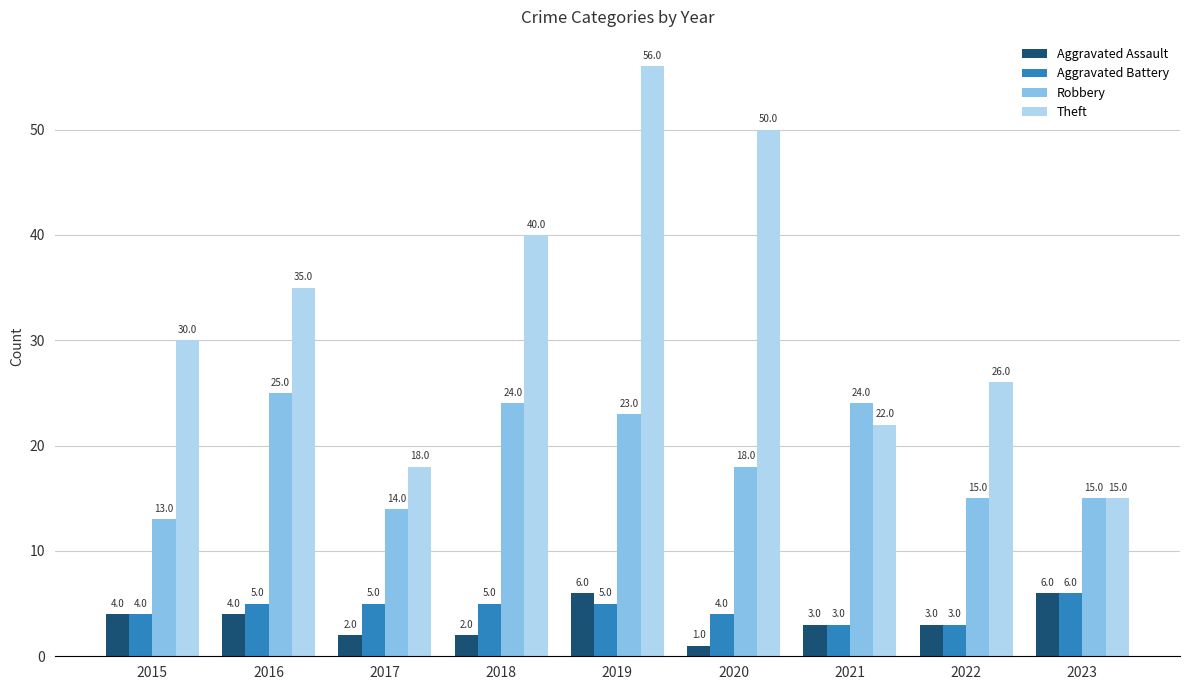

What is the spread (max minus min) of values at 2017?

16